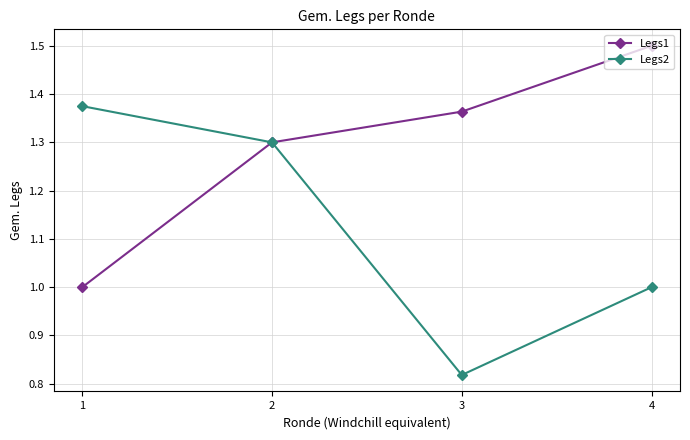

What is the spread (max minus min) of values at 1?

0.4